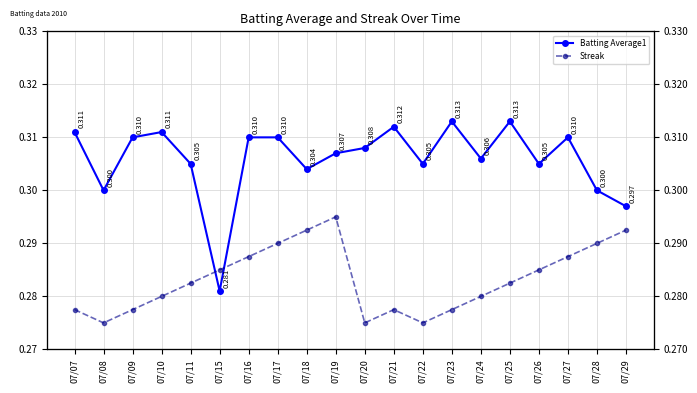

What is the sum of the Batting Average1 values at 07/22 and 07/18?

0.6